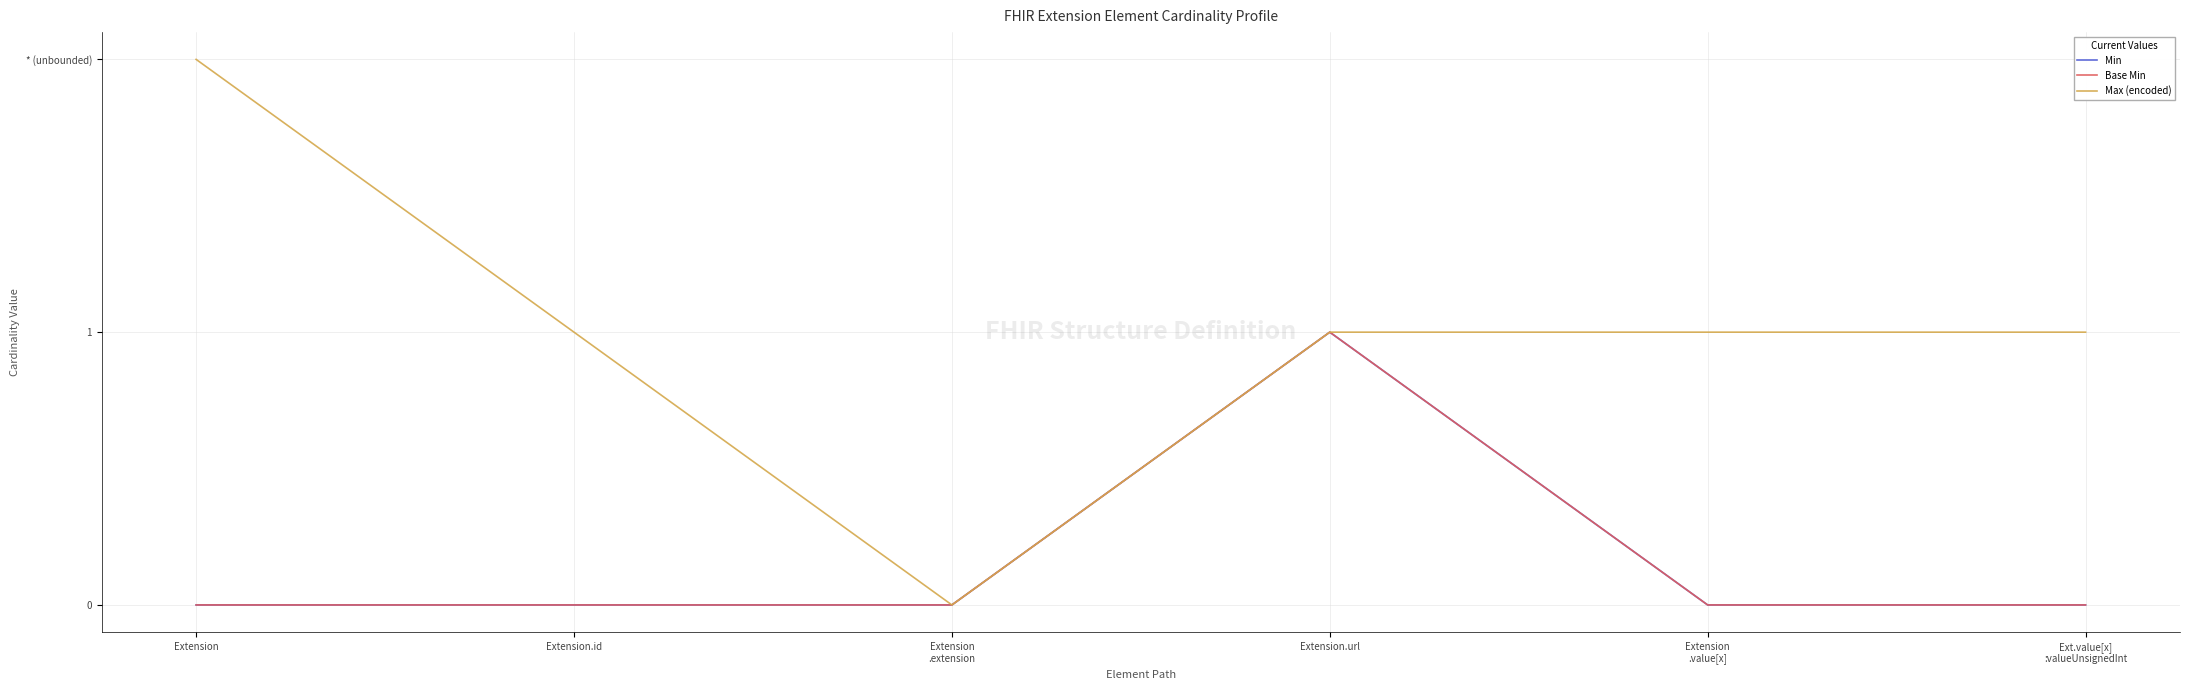

What is the difference between the maximum and minimum values in the Min series?

1